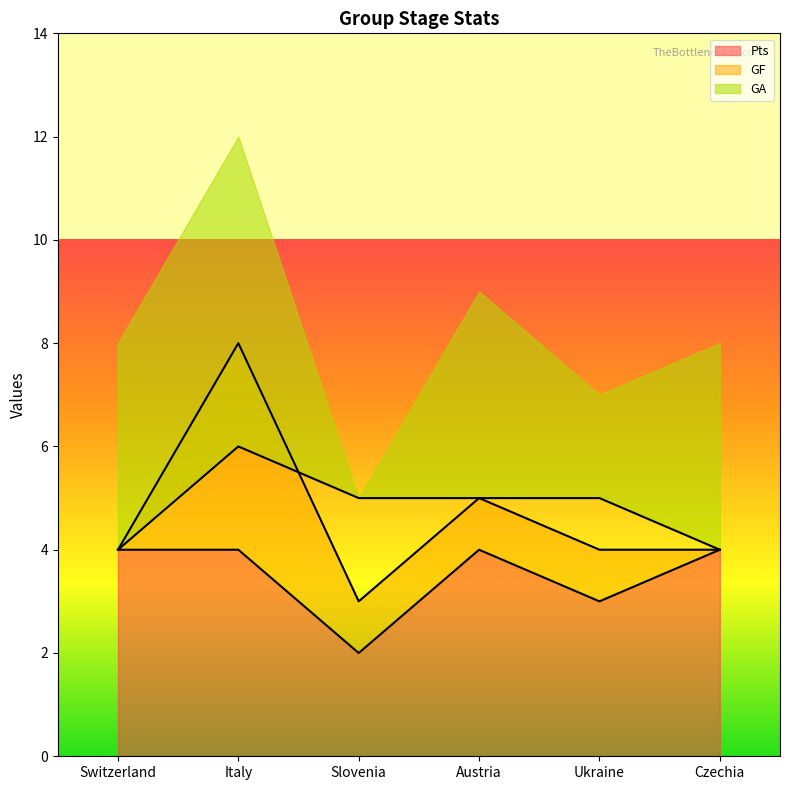

The GA series shows 5 at Austria. True or false?

True